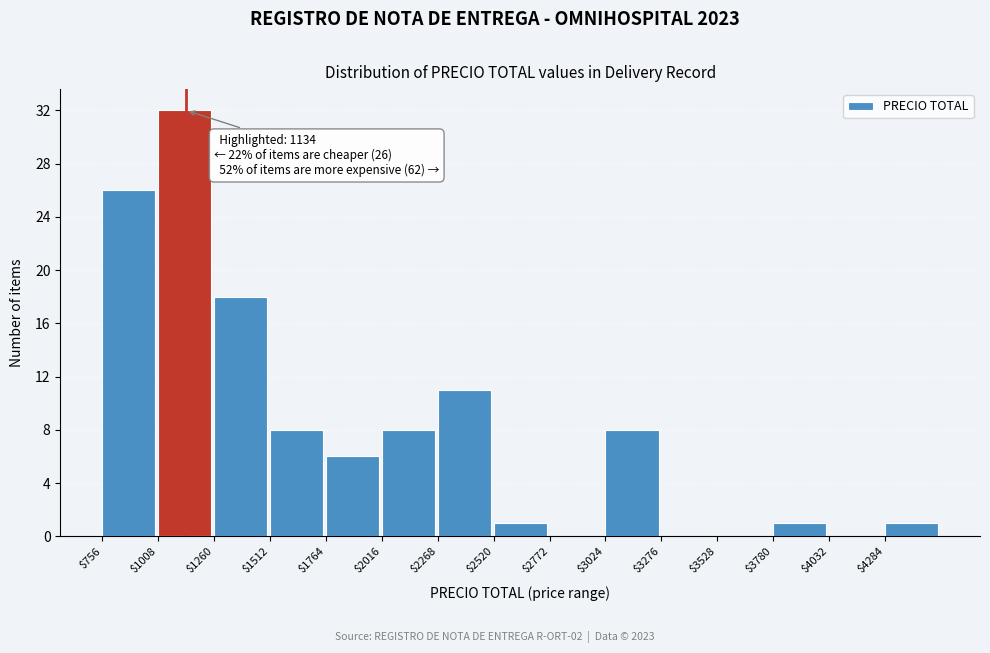

Which range on the x-axis has the tallest bar?

1000 to 1250